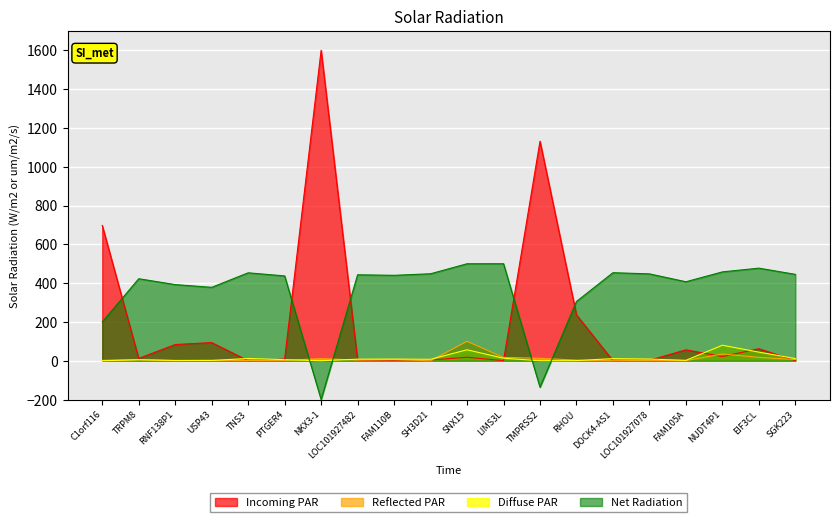

What is the label of the 3rd point from the left?

RNF138P1